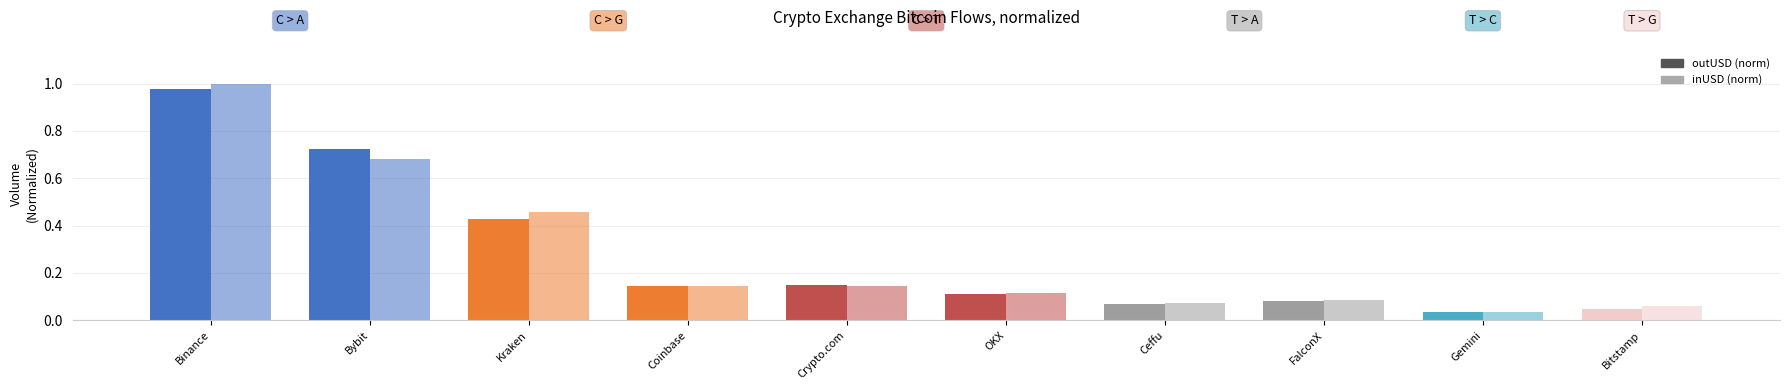

What is the sum of all outUSD (norm) values?

2.8